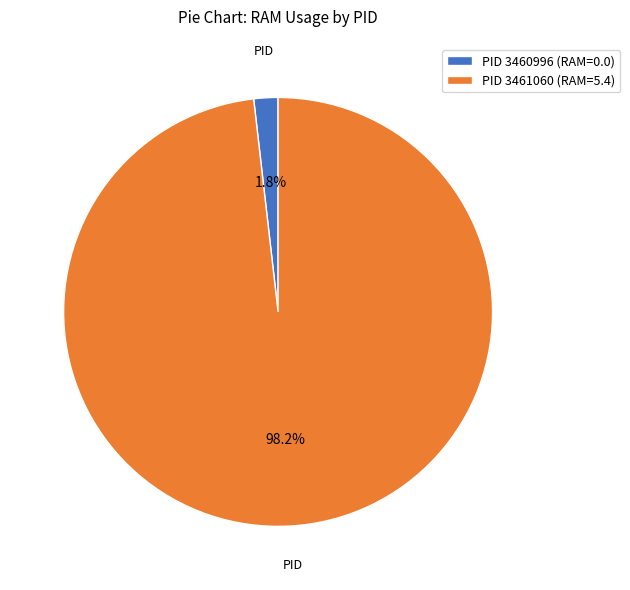

Does PID 3461060 (RAM=5.4) account for over 50% of the chart?

Yes